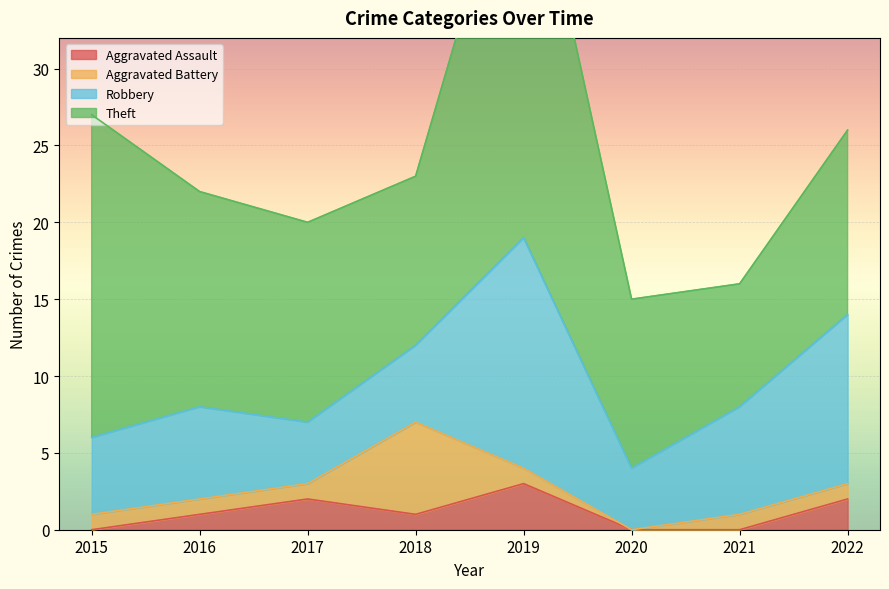

What is the difference between the maximum and minimum values in the Aggravated Assault series?

3